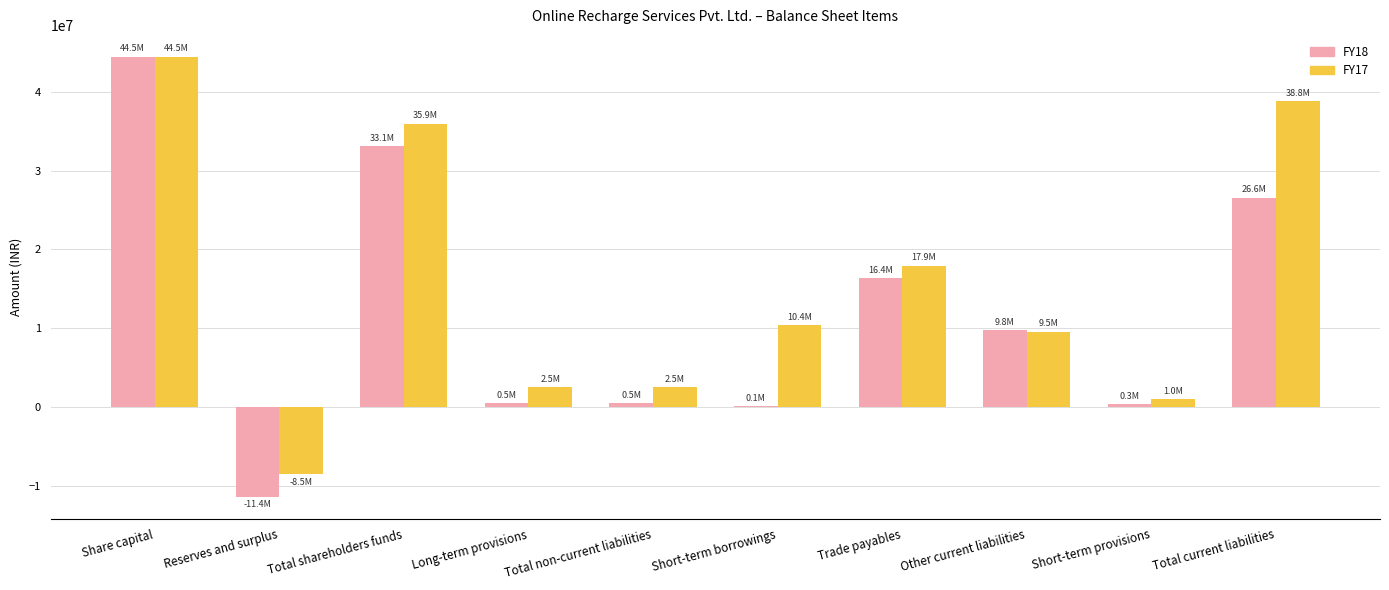

What is the greatest value displayed?

44450300